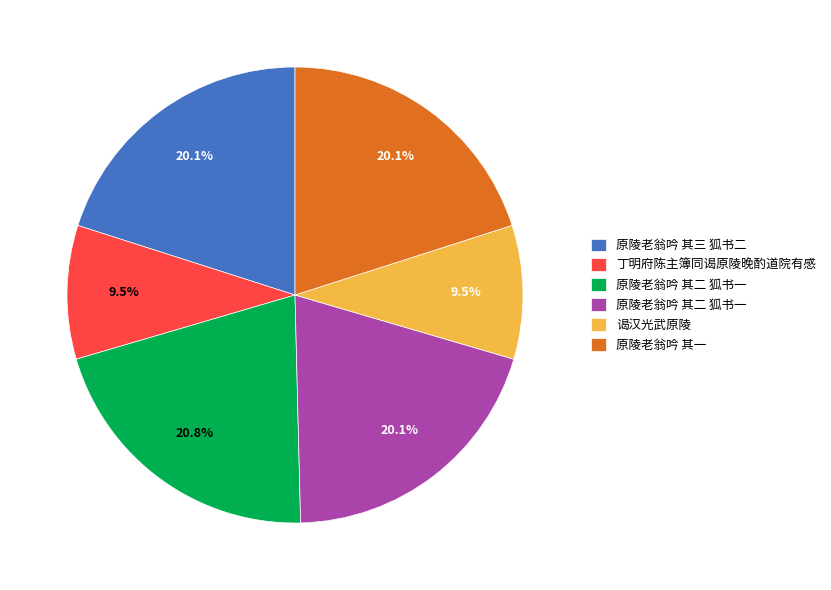

Is there a majority slice in this chart?

No